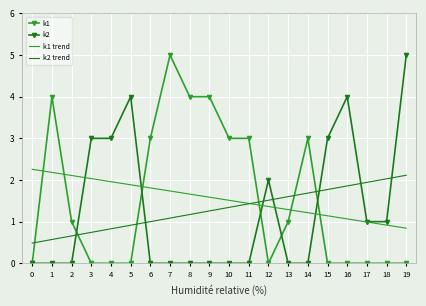

True or false: k1 and k2 cross at least once.

True